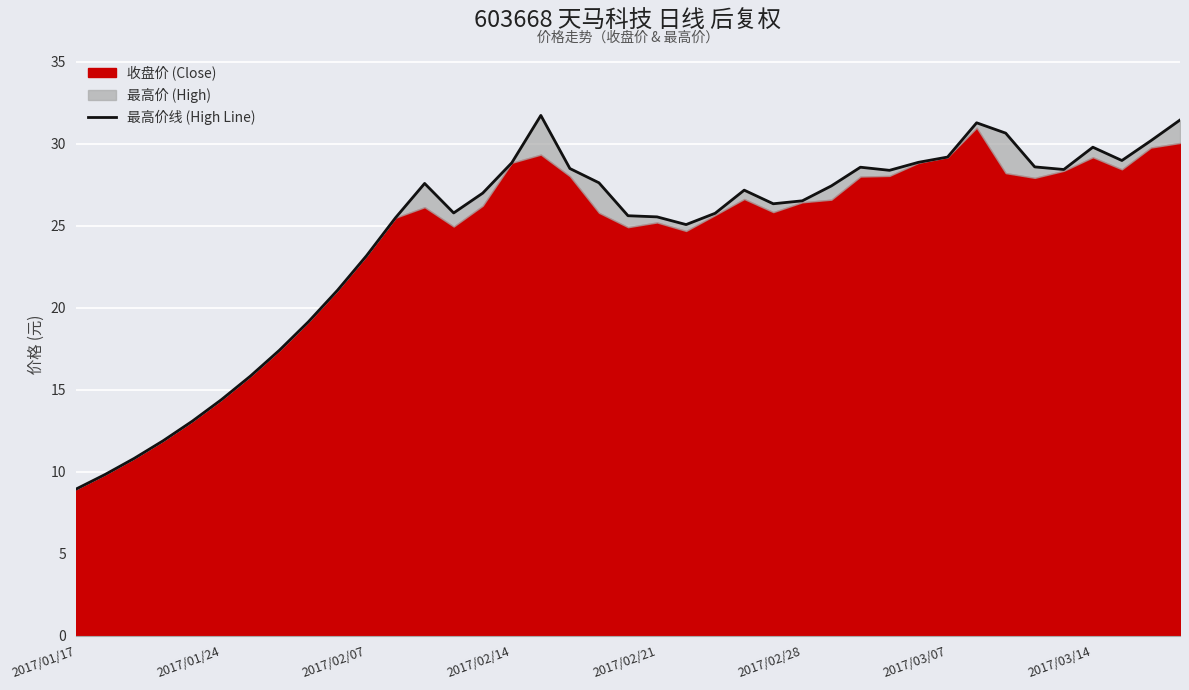

The chart shows a value of 23.2 at 2017/02/07. True or false?

True